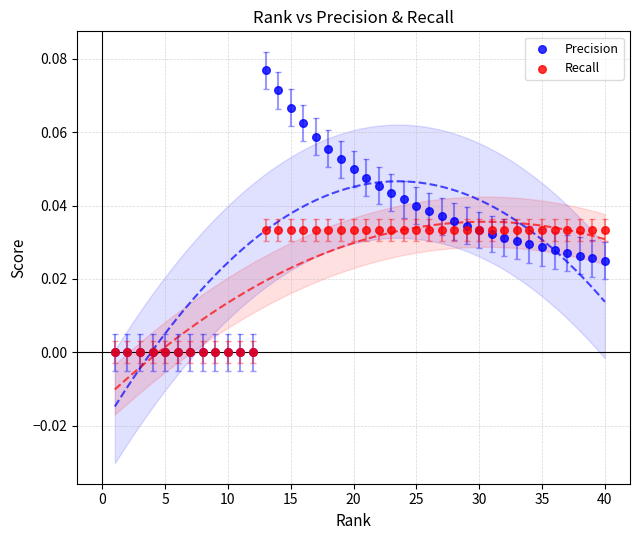

What are all the series names shown in the legend?

Precision, Recall